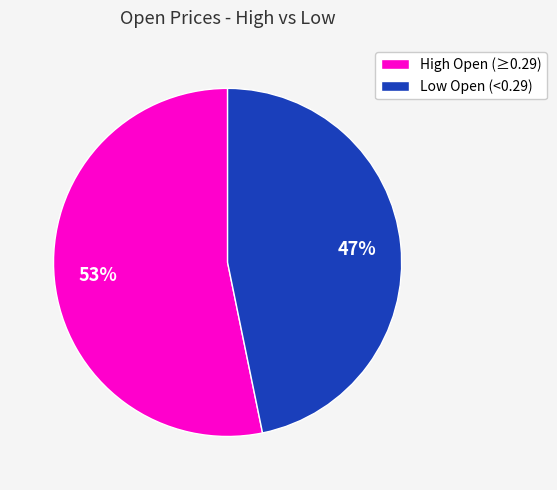

Do Low Open (<0.29) and High Open (≥0.29) together represent more than half of the pie?

Yes